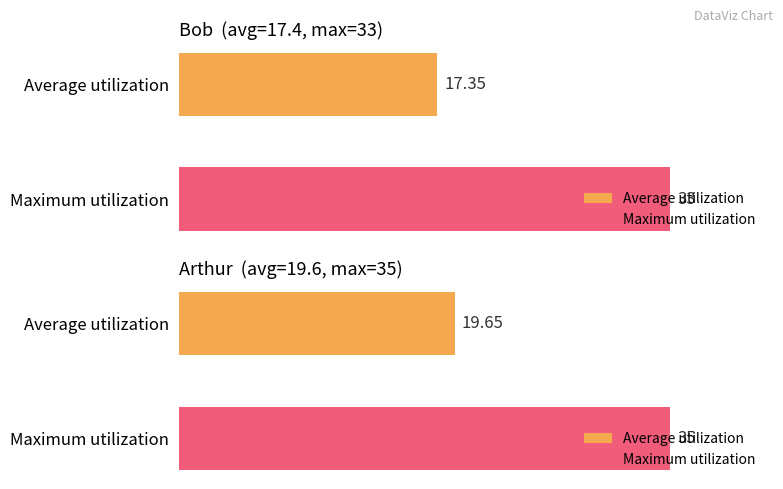

What is the average value of the bob series?

17